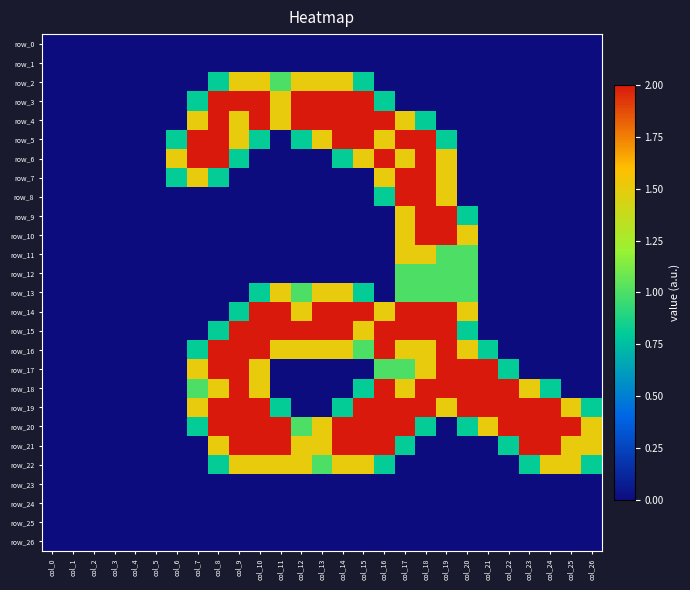

Reading left to right, extract all data points from this chart.

row_0: 0.0	0.0	0.0	0.0	0.0	0.0	0.0	0.0	0.0	0.0	0.0	0.0	0.0	0.0	0.0	0.0	0.0	0.0	0.0	0.0	0.0	0.0	0.0	0.0	0.0	0.0	0.0
row_1: 0.0	0.0	0.0	0.0	0.0	0.0	0.0	0.0	0.0	0.0	0.0	0.0	0.0	0.0	0.0	0.0	0.0	0.0	0.0	0.0	0.0	0.0	0.0	0.0	0.0	0.0	0.0
row_2: 0.0	0.0	0.0	0.0	0.0	0.0	0.0	0.0	0.8	1.5	1.5	1.0	1.5	1.5	1.5	0.8	0.0	0.0	0.0	0.0	0.0	0.0	0.0	0.0	0.0	0.0	0.0
row_3: 0.0	0.0	0.0	0.0	0.0	0.0	0.0	0.8	2.0	2.0	2.0	1.5	2.0	2.0	2.0	2.0	0.8	0.0	0.0	0.0	0.0	0.0	0.0	0.0	0.0	0.0	0.0
row_4: 0.0	0.0	0.0	0.0	0.0	0.0	0.0	1.5	2.0	1.5	2.0	1.5	2.0	2.0	2.0	2.0	2.0	1.5	0.8	0.0	0.0	0.0	0.0	0.0	0.0	0.0	0.0
row_5: 0.0	0.0	0.0	0.0	0.0	0.0	0.8	2.0	2.0	1.5	0.8	0.0	0.8	1.5	2.0	2.0	1.5	2.0	2.0	0.8	0.0	0.0	0.0	0.0	0.0	0.0	0.0
row_6: 0.0	0.0	0.0	0.0	0.0	0.0	1.5	2.0	2.0	0.8	0.0	0.0	0.0	0.0	0.8	1.5	2.0	1.5	2.0	1.5	0.0	0.0	0.0	0.0	0.0	0.0	0.0
row_7: 0.0	0.0	0.0	0.0	0.0	0.0	0.8	1.5	0.8	0.0	0.0	0.0	0.0	0.0	0.0	0.0	1.5	2.0	2.0	1.5	0.0	0.0	0.0	0.0	0.0	0.0	0.0
row_8: 0.0	0.0	0.0	0.0	0.0	0.0	0.0	0.0	0.0	0.0	0.0	0.0	0.0	0.0	0.0	0.0	0.8	2.0	2.0	1.5	0.0	0.0	0.0	0.0	0.0	0.0	0.0
row_9: 0.0	0.0	0.0	0.0	0.0	0.0	0.0	0.0	0.0	0.0	0.0	0.0	0.0	0.0	0.0	0.0	0.0	1.5	2.0	2.0	0.8	0.0	0.0	0.0	0.0	0.0	0.0
row_10: 0.0	0.0	0.0	0.0	0.0	0.0	0.0	0.0	0.0	0.0	0.0	0.0	0.0	0.0	0.0	0.0	0.0	1.5	2.0	2.0	1.5	0.0	0.0	0.0	0.0	0.0	0.0
row_11: 0.0	0.0	0.0	0.0	0.0	0.0	0.0	0.0	0.0	0.0	0.0	0.0	0.0	0.0	0.0	0.0	0.0	1.5	1.5	1.0	1.0	0.0	0.0	0.0	0.0	0.0	0.0
row_12: 0.0	0.0	0.0	0.0	0.0	0.0	0.0	0.0	0.0	0.0	0.0	0.0	0.0	0.0	0.0	0.0	0.0	1.0	1.0	1.0	1.0	0.0	0.0	0.0	0.0	0.0	0.0
row_13: 0.0	0.0	0.0	0.0	0.0	0.0	0.0	0.0	0.0	0.0	0.8	1.5	1.0	1.5	1.5	0.8	0.0	1.0	1.0	1.0	1.0	0.0	0.0	0.0	0.0	0.0	0.0
row_14: 0.0	0.0	0.0	0.0	0.0	0.0	0.0	0.0	0.0	0.8	2.0	2.0	1.5	2.0	2.0	2.0	1.5	2.0	2.0	2.0	1.5	0.0	0.0	0.0	0.0	0.0	0.0
row_15: 0.0	0.0	0.0	0.0	0.0	0.0	0.0	0.0	0.8	2.0	2.0	2.0	2.0	2.0	2.0	1.5	2.0	2.0	2.0	2.0	0.8	0.0	0.0	0.0	0.0	0.0	0.0
row_16: 0.0	0.0	0.0	0.0	0.0	0.0	0.0	0.8	2.0	2.0	2.0	1.5	1.5	1.5	1.5	1.0	2.0	1.5	1.5	2.0	1.5	0.8	0.0	0.0	0.0	0.0	0.0
row_17: 0.0	0.0	0.0	0.0	0.0	0.0	0.0	1.5	2.0	2.0	1.5	0.0	0.0	0.0	0.0	0.0	1.0	1.0	1.5	2.0	2.0	2.0	0.8	0.0	0.0	0.0	0.0
row_18: 0.0	0.0	0.0	0.0	0.0	0.0	0.0	1.0	1.5	2.0	1.5	0.0	0.0	0.0	0.0	0.8	2.0	1.5	2.0	2.0	2.0	2.0	2.0	1.5	0.8	0.0	0.0
row_19: 0.0	0.0	0.0	0.0	0.0	0.0	0.0	1.5	2.0	2.0	2.0	0.8	0.0	0.0	0.8	2.0	2.0	2.0	2.0	1.5	2.0	2.0	2.0	2.0	2.0	1.5	0.8
row_20: 0.0	0.0	0.0	0.0	0.0	0.0	0.0	0.8	2.0	2.0	2.0	2.0	1.0	1.5	2.0	2.0	2.0	2.0	0.8	0.0	0.8	1.5	2.0	2.0	2.0	2.0	1.5
row_21: 0.0	0.0	0.0	0.0	0.0	0.0	0.0	0.0	1.5	2.0	2.0	2.0	1.5	1.5	2.0	2.0	2.0	0.8	0.0	0.0	0.0	0.0	0.8	2.0	2.0	1.5	1.5
row_22: 0.0	0.0	0.0	0.0	0.0	0.0	0.0	0.0	0.8	1.5	1.5	1.5	1.5	1.0	1.5	1.5	0.8	0.0	0.0	0.0	0.0	0.0	0.0	0.8	1.5	1.5	0.8
row_23: 0.0	0.0	0.0	0.0	0.0	0.0	0.0	0.0	0.0	0.0	0.0	0.0	0.0	0.0	0.0	0.0	0.0	0.0	0.0	0.0	0.0	0.0	0.0	0.0	0.0	0.0	0.0
row_24: 0.0	0.0	0.0	0.0	0.0	0.0	0.0	0.0	0.0	0.0	0.0	0.0	0.0	0.0	0.0	0.0	0.0	0.0	0.0	0.0	0.0	0.0	0.0	0.0	0.0	0.0	0.0
row_25: 0.0	0.0	0.0	0.0	0.0	0.0	0.0	0.0	0.0	0.0	0.0	0.0	0.0	0.0	0.0	0.0	0.0	0.0	0.0	0.0	0.0	0.0	0.0	0.0	0.0	0.0	0.0
row_26: 0.0	0.0	0.0	0.0	0.0	0.0	0.0	0.0	0.0	0.0	0.0	0.0	0.0	0.0	0.0	0.0	0.0	0.0	0.0	0.0	0.0	0.0	0.0	0.0	0.0	0.0	0.0